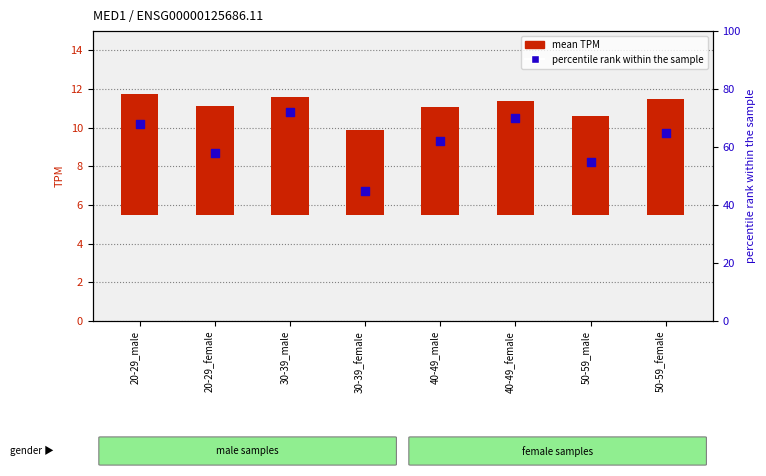

Which series reaches the minimum Y coordinate?

mean TPM